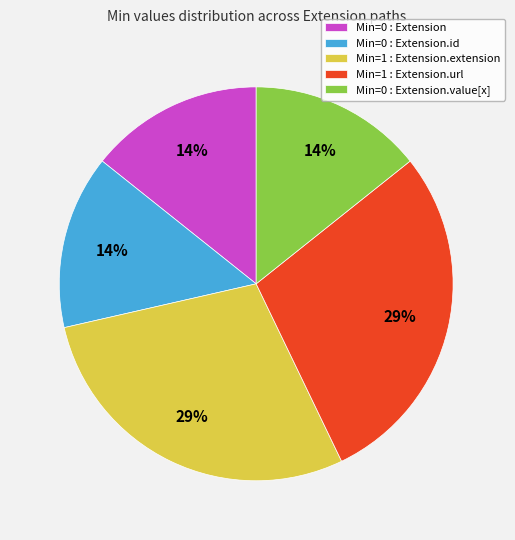

What is the ratio of the value at Min=1 : Extension.extension to the value at Min=1 : Extension.url?

1.0